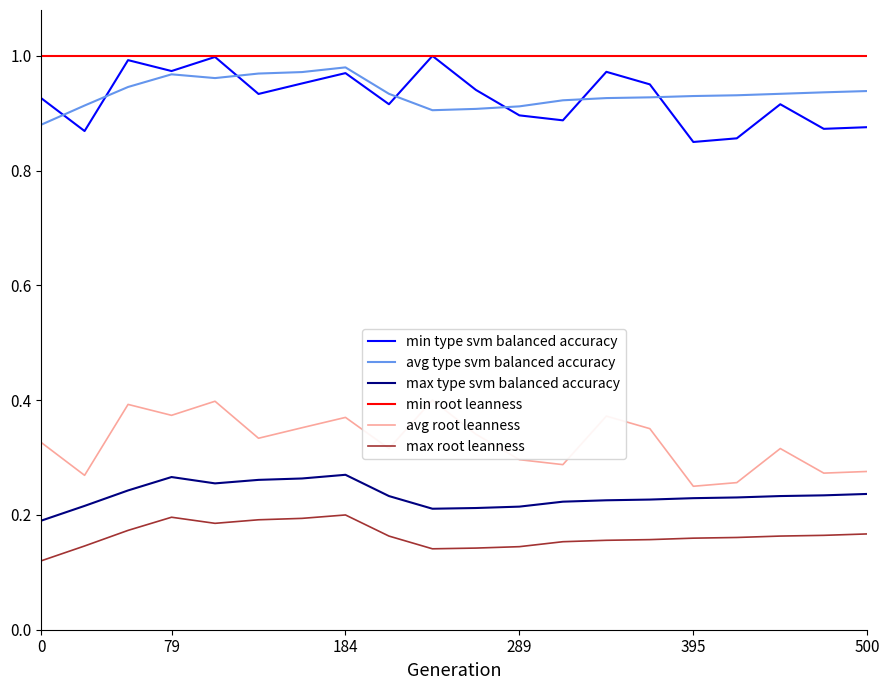

True or false: avg type svm balanced accuracy and max type svm balanced accuracy cross at least once.

False